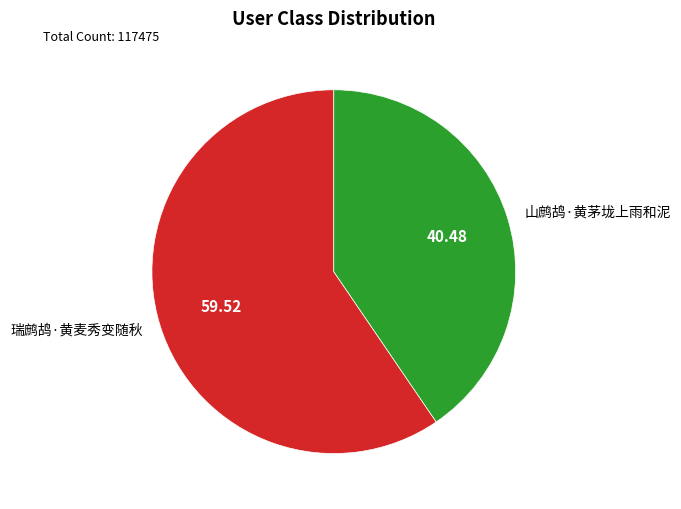

How many segments does this pie chart have?

2